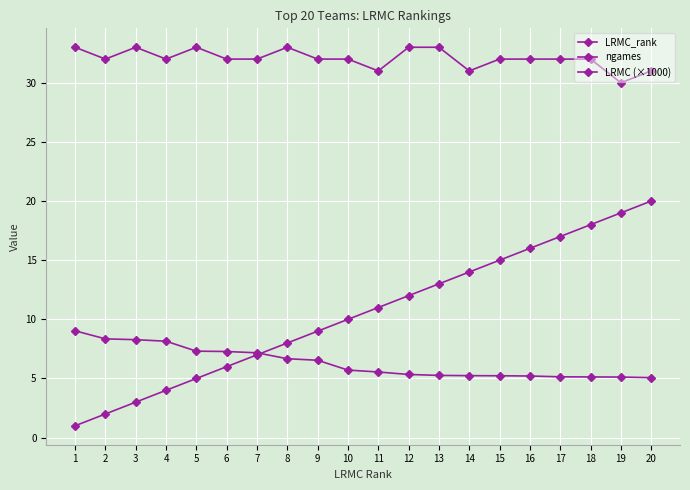

Reading left to right, transcribe all the data shown in this chart.

LRMC_rank: 1=1.0	2=2.0	3=3.0	4=4.0	5=5.0	6=6.0	7=7.0	8=8.0	9=9.0	10=10.0	11=11.0	12=12.0	13=13.0	14=14.0	15=15.0	16=16.0	17=17.0	18=18.0	19=19.0	20=20.0
ngames: 1=33.0	2=32.0	3=33.0	4=32.0	5=33.0	6=32.0	7=32.0	8=33.0	9=32.0	10=32.0	11=31.0	12=33.0	13=33.0	14=31.0	15=32.0	16=32.0	17=32.0	18=32.0	19=30.0	20=31.0
LRMC (×1000): 1=9.0	2=8.3	3=8.3	4=8.2	5=7.3	6=7.3	7=7.2	8=6.7	9=6.5	10=5.7	11=5.5	12=5.3	13=5.3	14=5.2	15=5.2	16=5.2	17=5.1	18=5.1	19=5.1	20=5.1